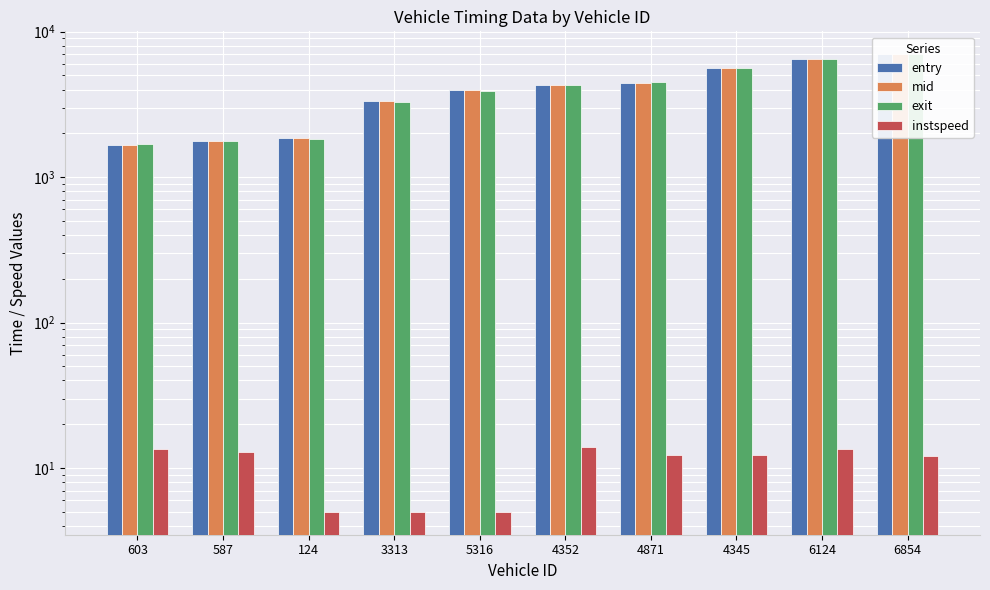

List the series in order of their peak value, lowest first.

instspeed, entry, mid, exit